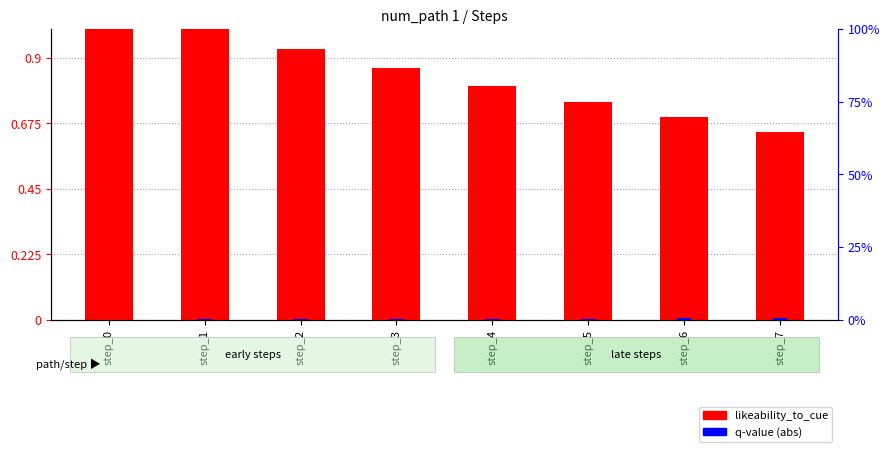

Does the chart contain stacked bars?

No